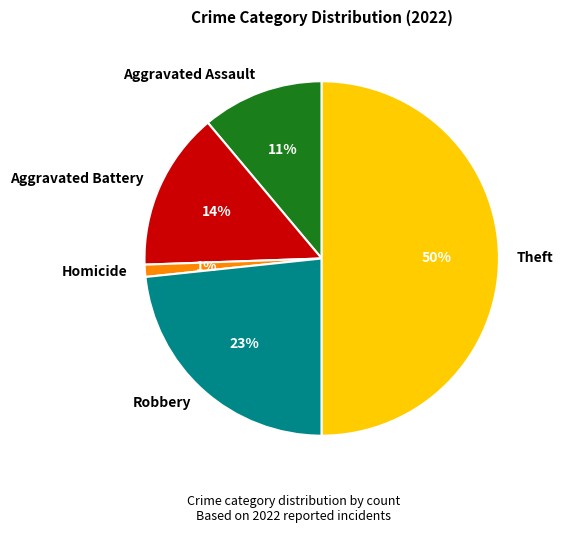

To the nearest percent, what is the difference between the Aggravated Assault and Homicide slice percentages?

10%